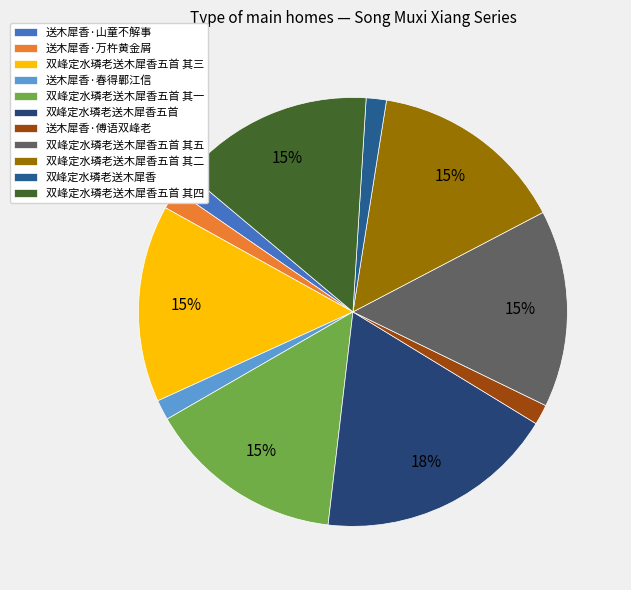

Count the number of slices in the pie.

11